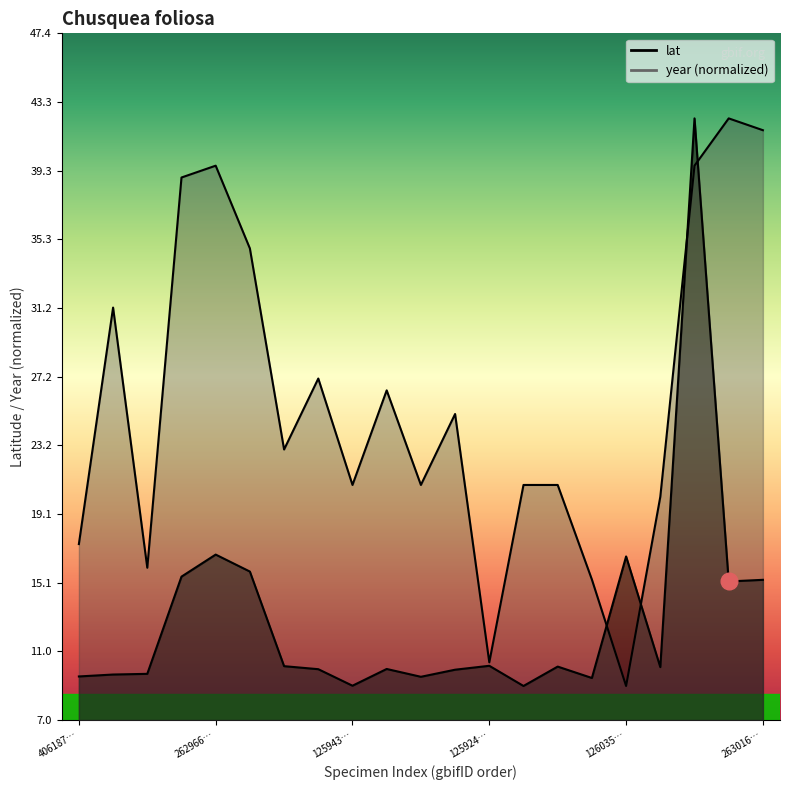

What position from the right is 44640268?

6